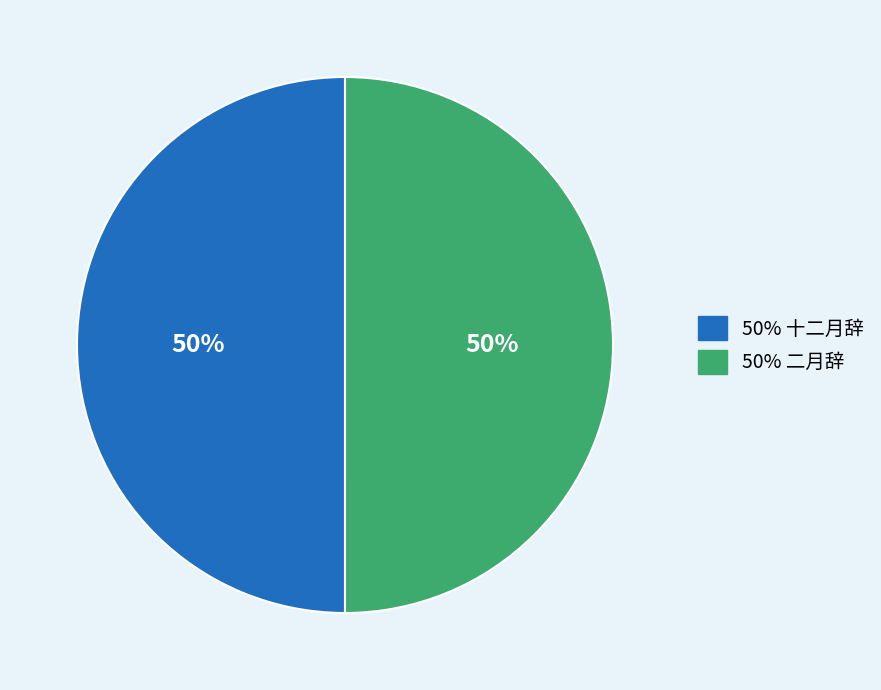

How many slices are in this pie chart?

2